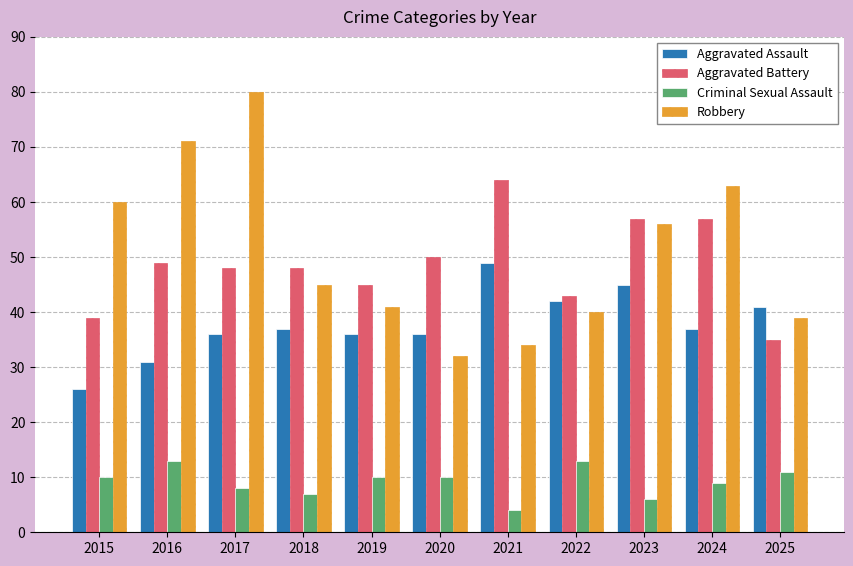

How many bars are there in each group?

4